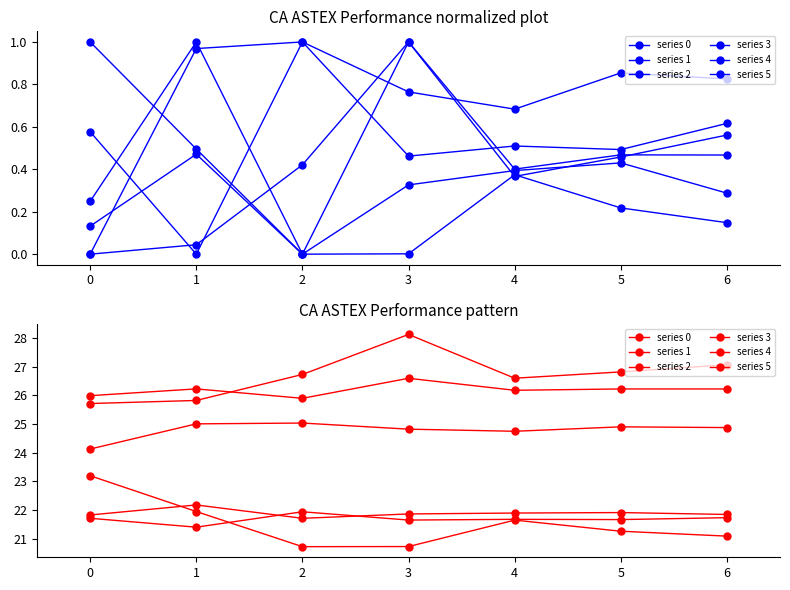

What is the sum of the series 0 values at 3 and 6?

55.2